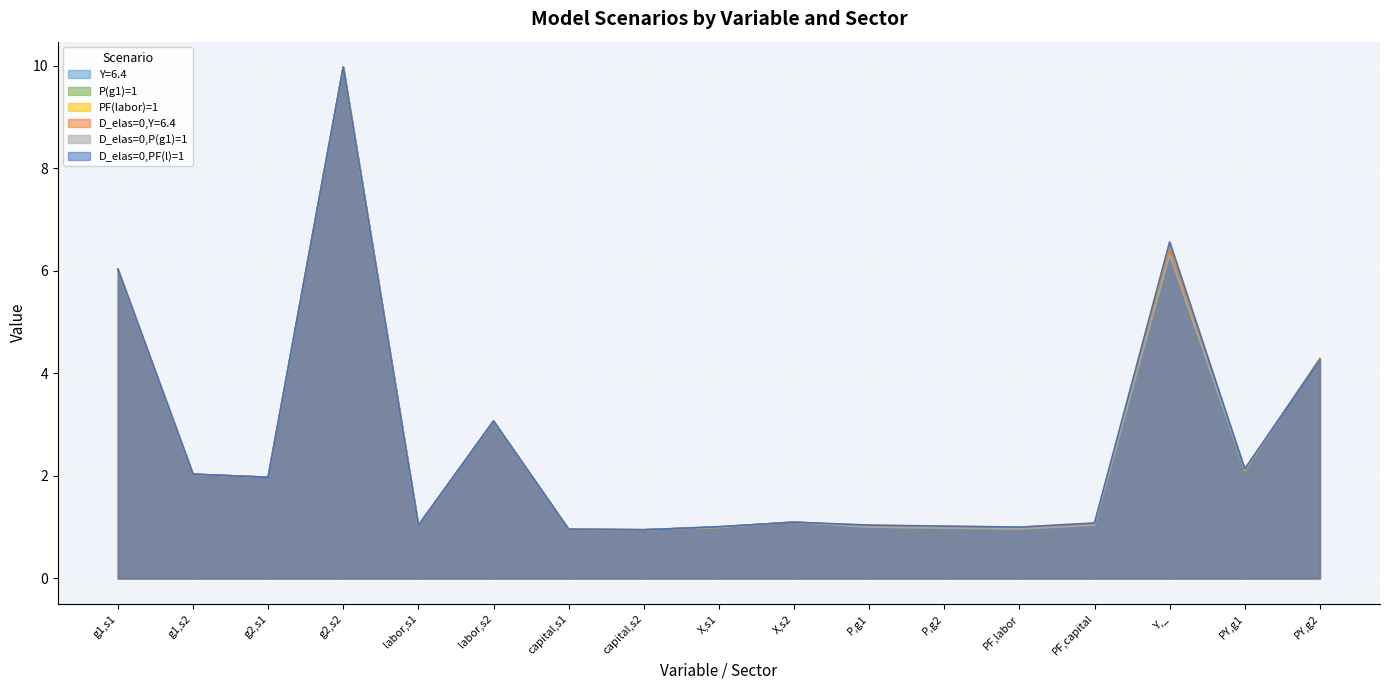

True or false: PF(labor)=1 and P(g1)=1 intersect in this chart.

True